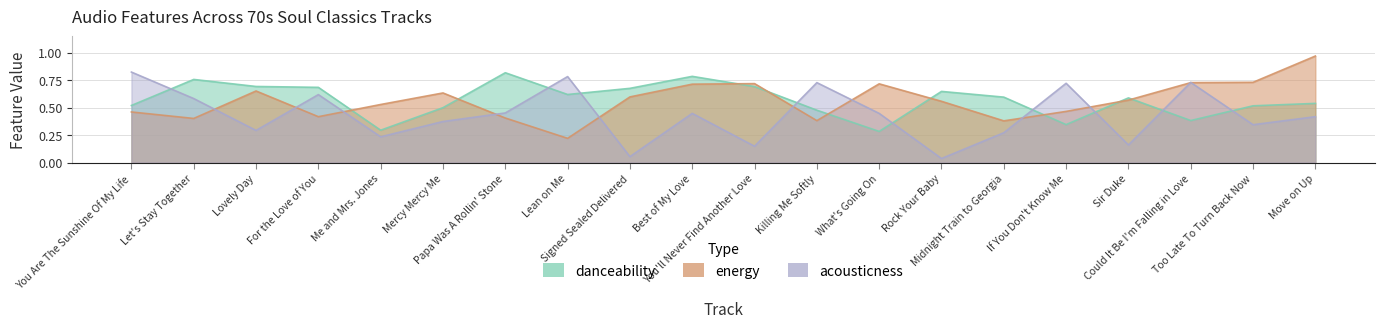

What is the sum of all energy values?

11.2